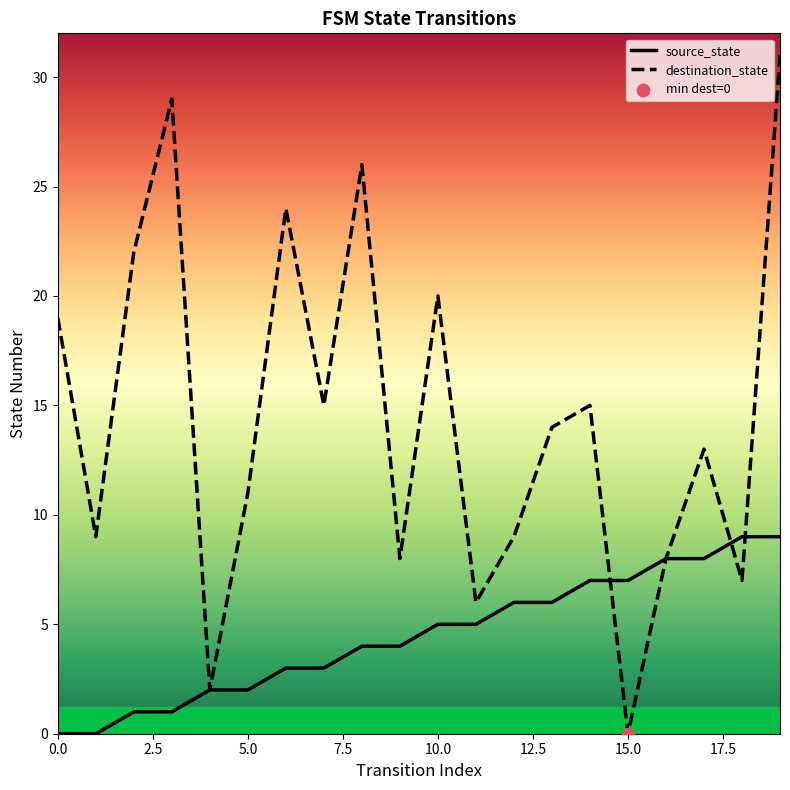

Which series has the largest range (max minus min)?

destination_state